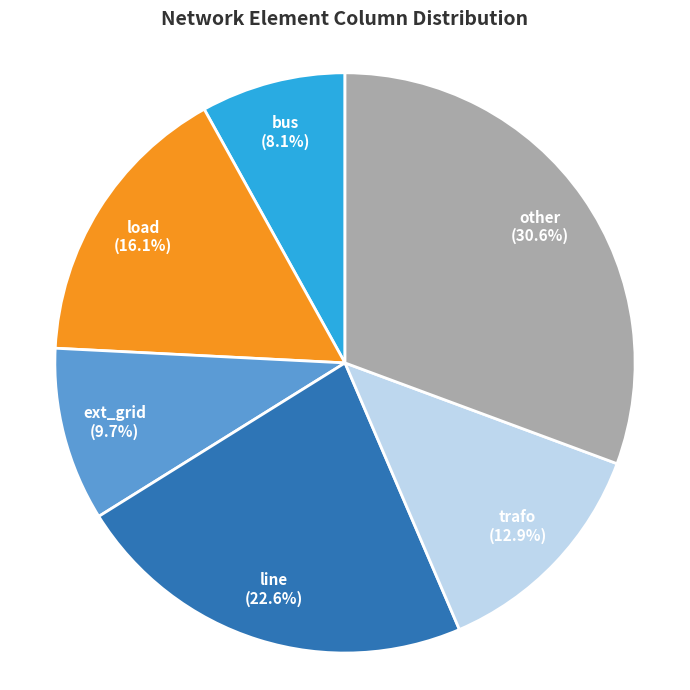

Is there a majority slice in this chart?

No